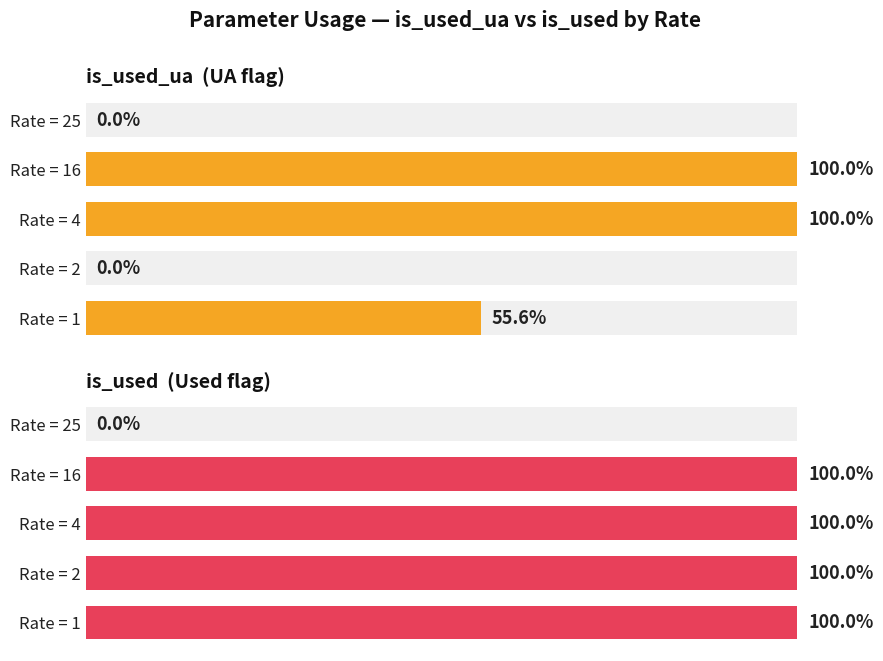

Between Rate = 4 and Rate = 16, which series saw the biggest shift?

is_used_ua  (UA flag)